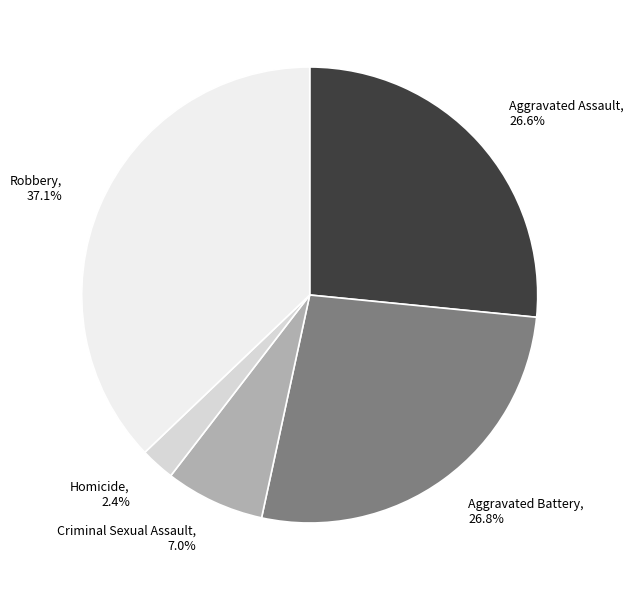

To the nearest percent, what is the difference between the Robbery and Criminal Sexual Assault slice percentages?

30%